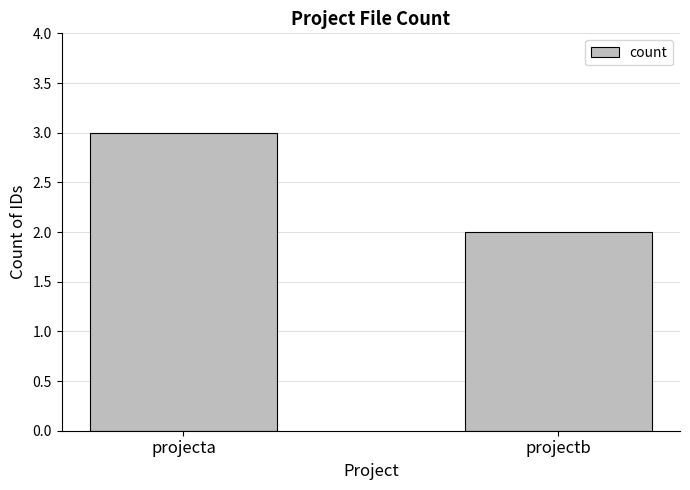

What is the value of the 2nd bar from the left?

2